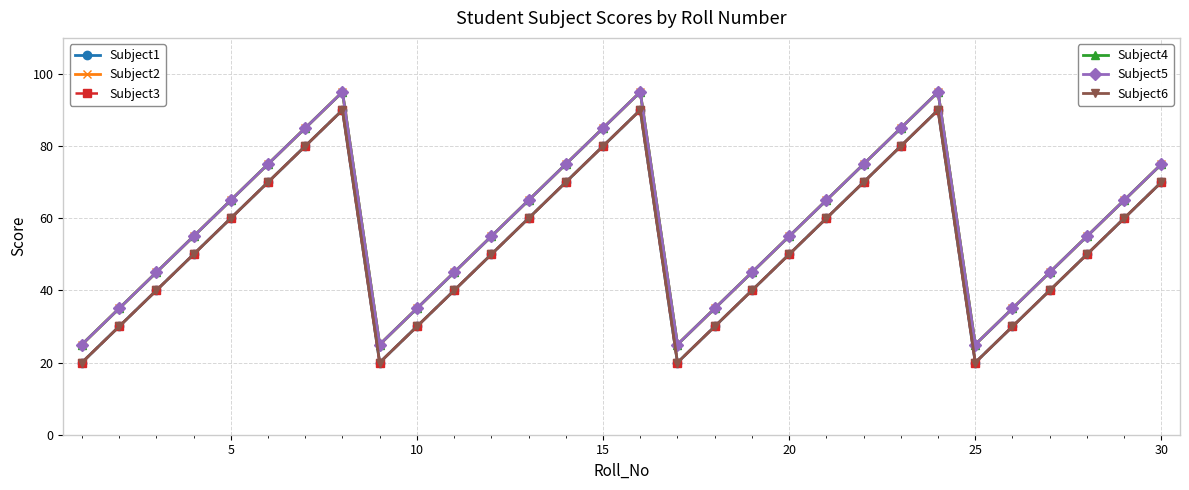

Is this an area chart (filled region under the line)?

No